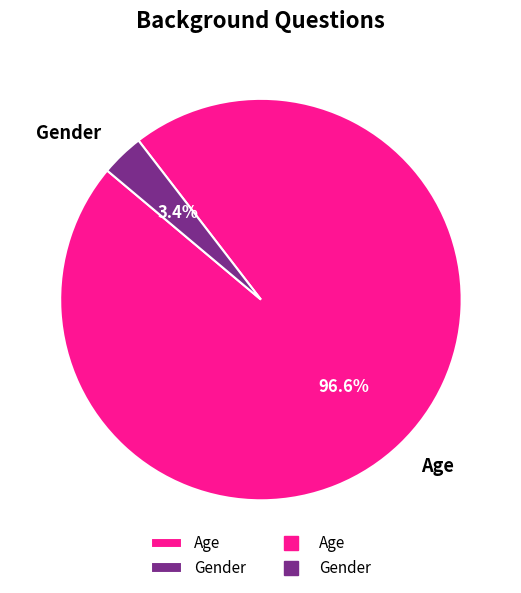

How many slices are in this pie chart?

2